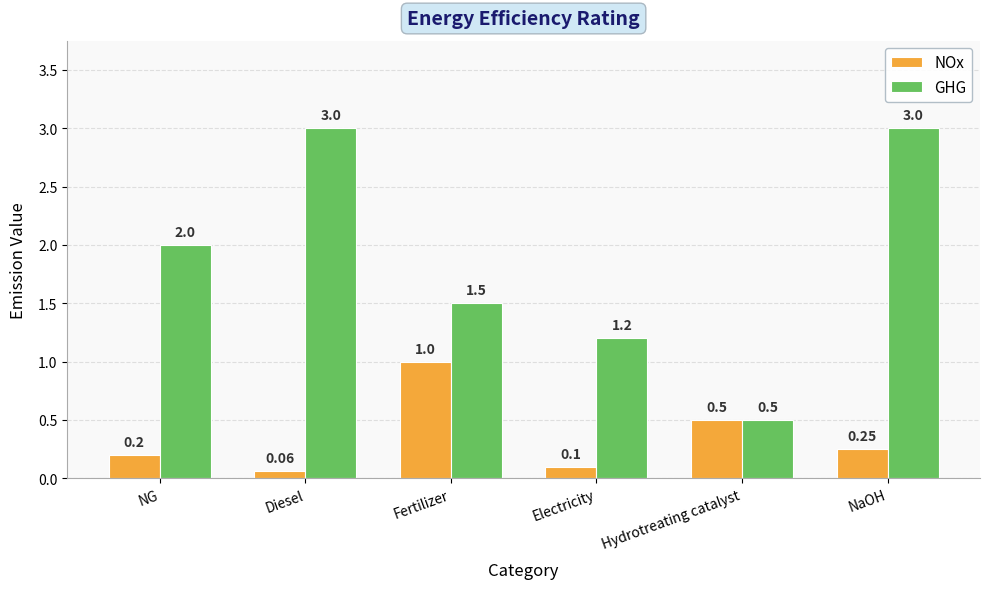

The NOx series shows 0.6 at Fertilizer. True or false?

False